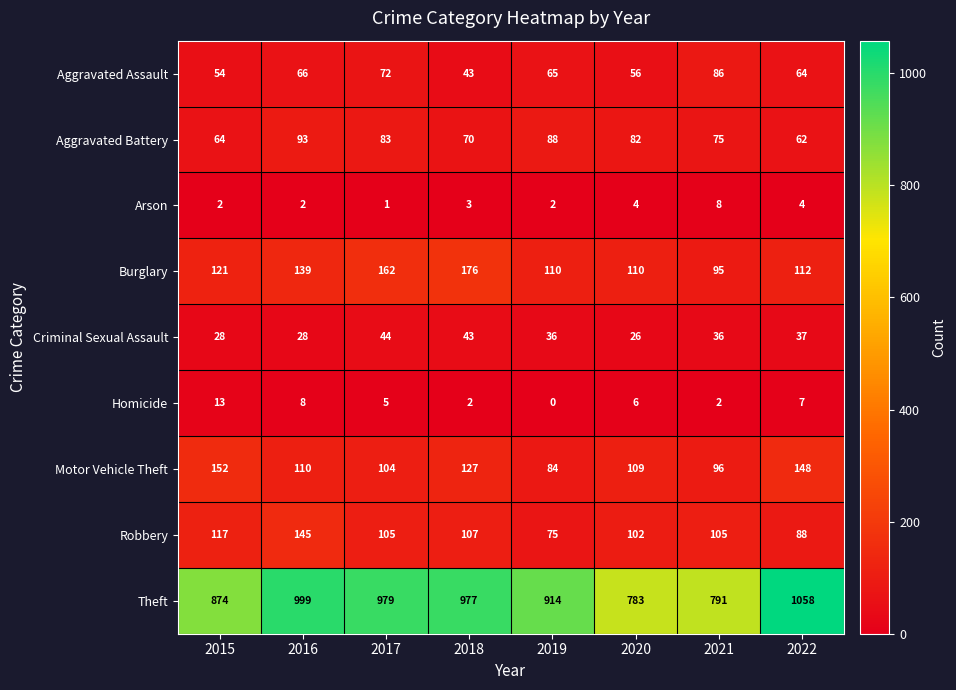

At which category is the sum across all series the highest?

2016